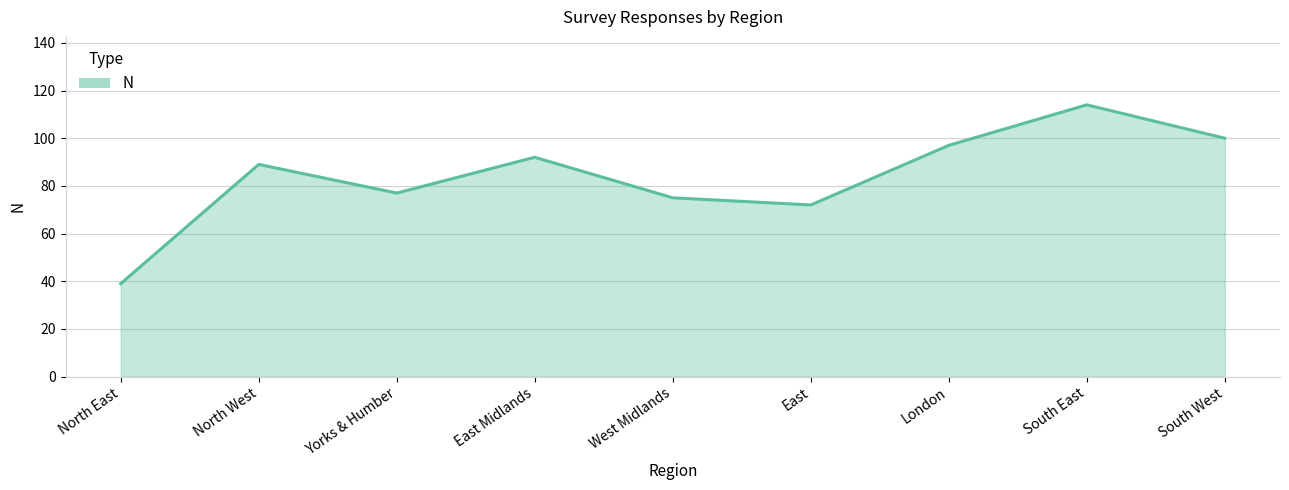

What is the difference between the maximum and minimum values?

75